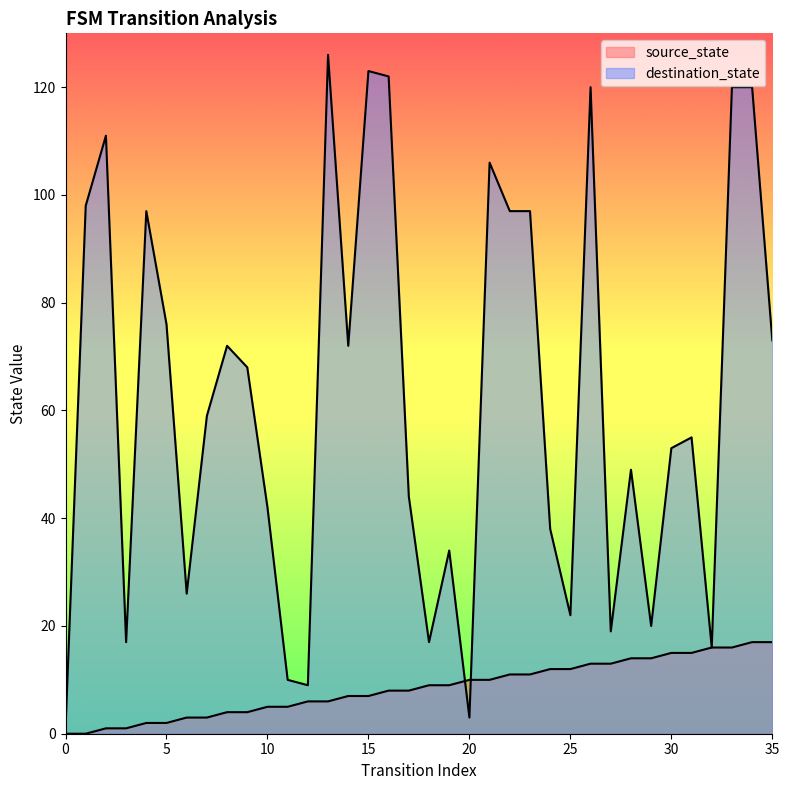

Reading right to left, list all the values displayed in this chart.

source_state: 35=17	34=17	33=16	32=16	31=15	30=15	29=14	28=14	27=13	26=13	25=12	24=12	23=11	22=11	21=10	20=10	19=9	18=9	17=8	16=8	15=7	14=7	13=6	12=6	11=5	10=5	9=4	8=4	7=3	6=3	5=2	4=2	3=1	2=1	1=0	0=0
destination_state: 35=73	34=120	33=120	32=16	31=55	30=53	29=20	28=49	27=19	26=120	25=22	24=38	23=97	22=97	21=106	20=3	19=34	18=17	17=44	16=122	15=123	14=72	13=126	12=9	11=10	10=42	9=68	8=72	7=59	6=26	5=76	4=97	3=17	2=111	1=98	0=1